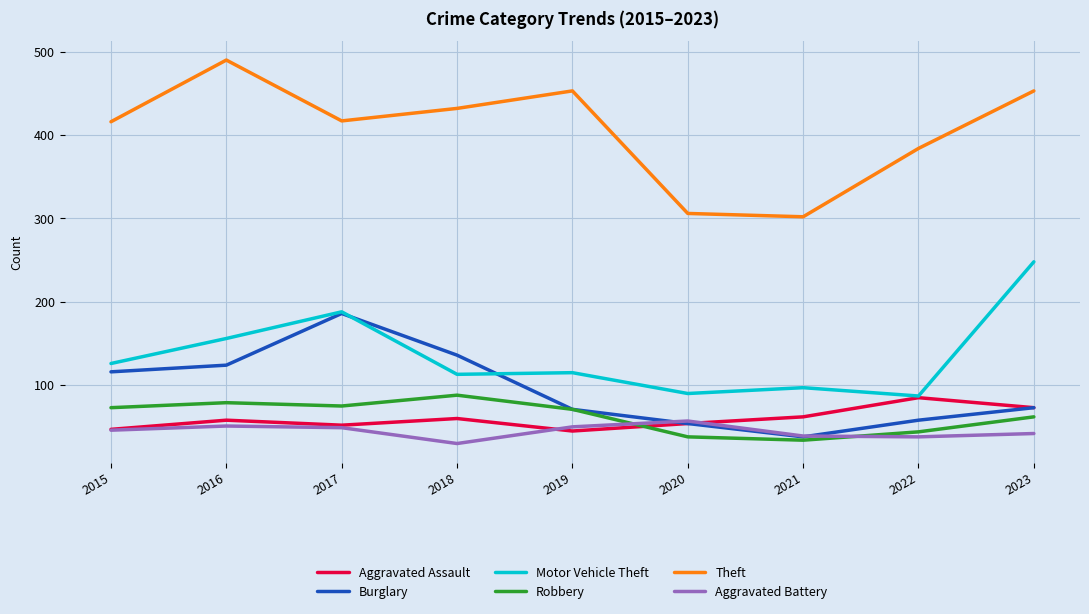

Is it true that Robbery equals 115 at 2016?

False